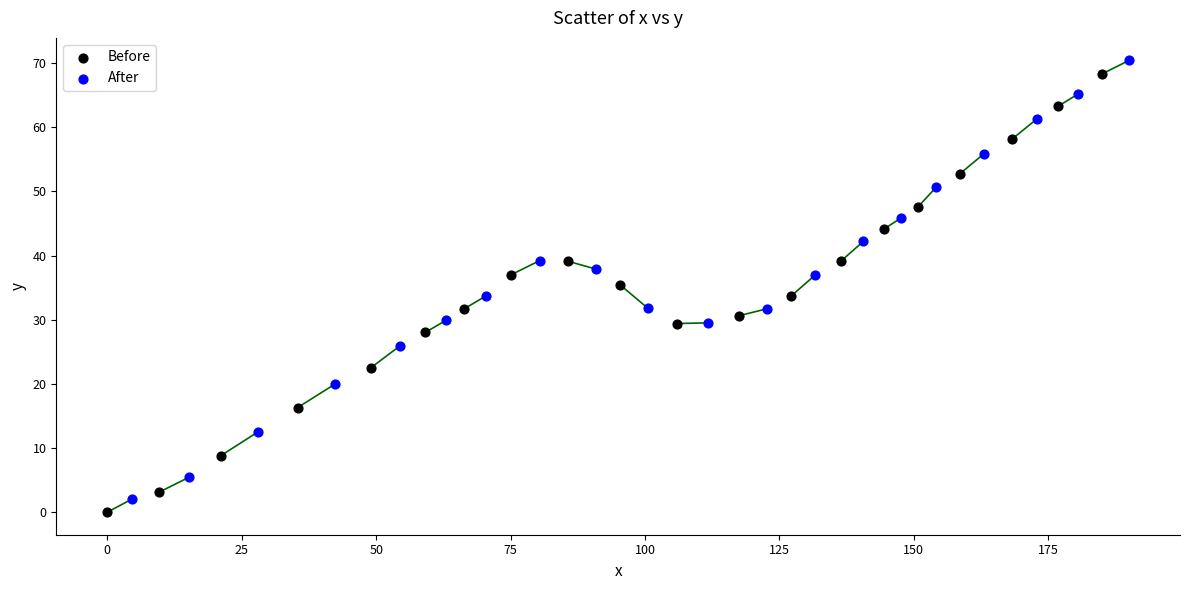

Which series reaches the maximum Y coordinate?

After